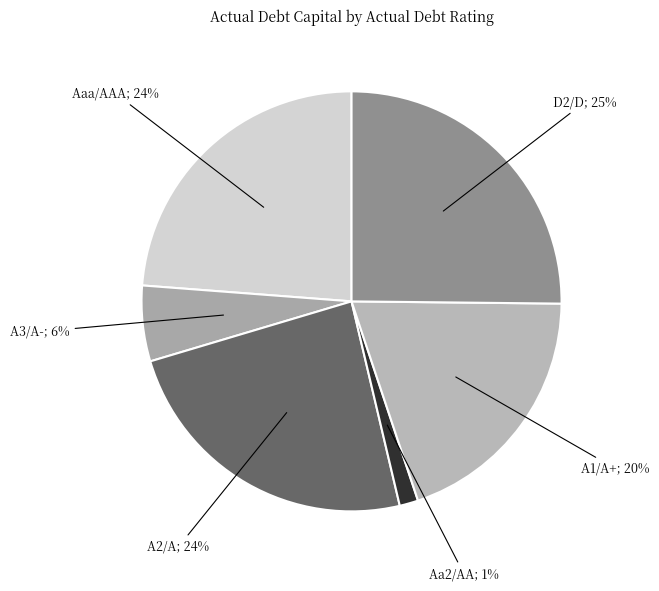

How many slices are in this pie chart?

6